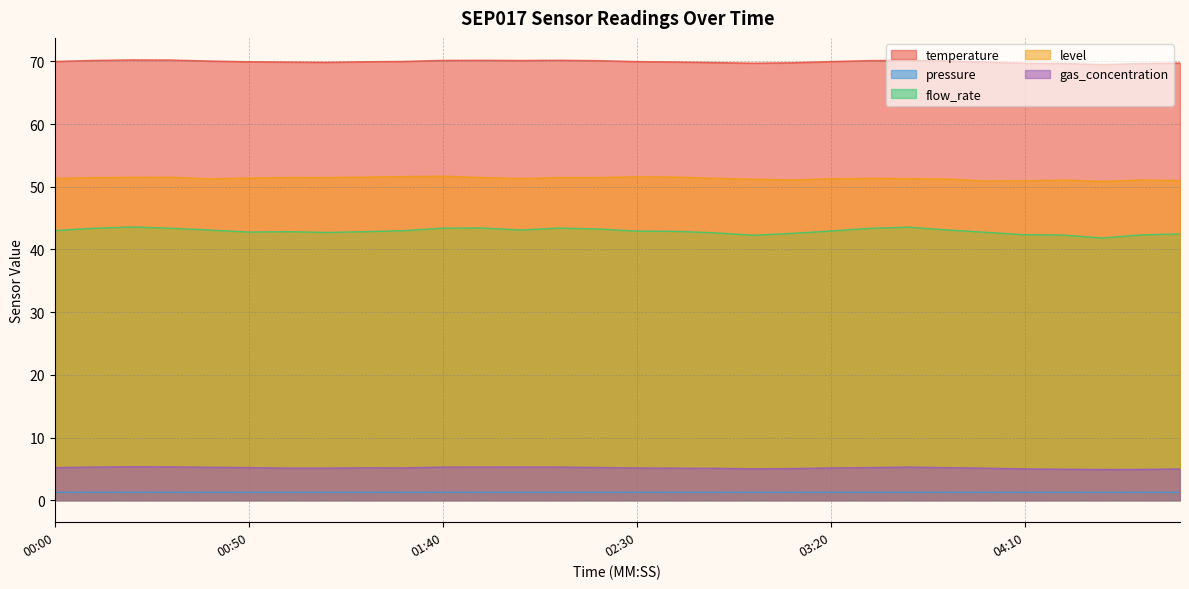

At which category does flow_rate reach its first local peak?

00:20